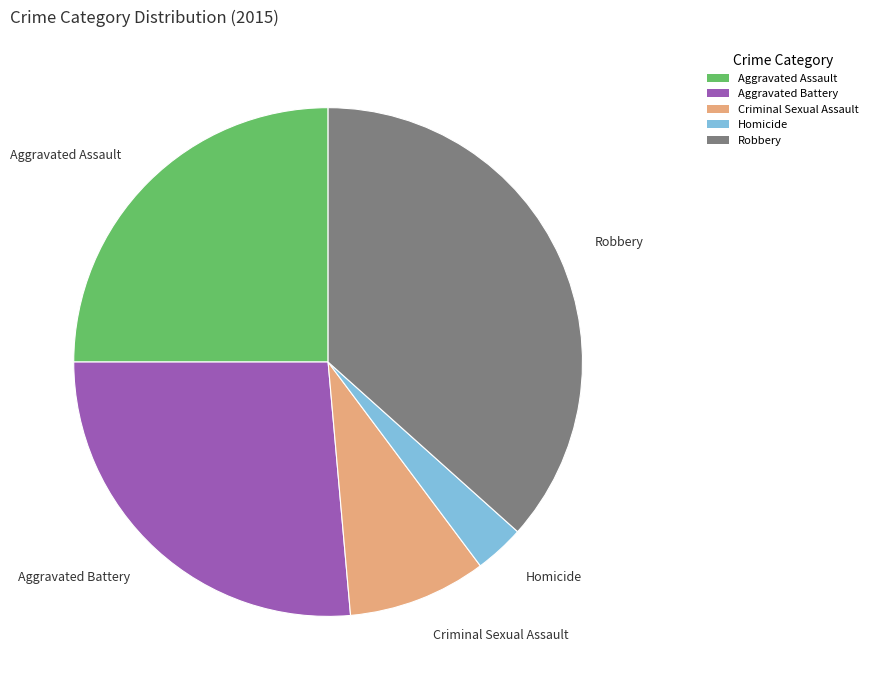

Which category has the biggest portion of the pie?

Robbery